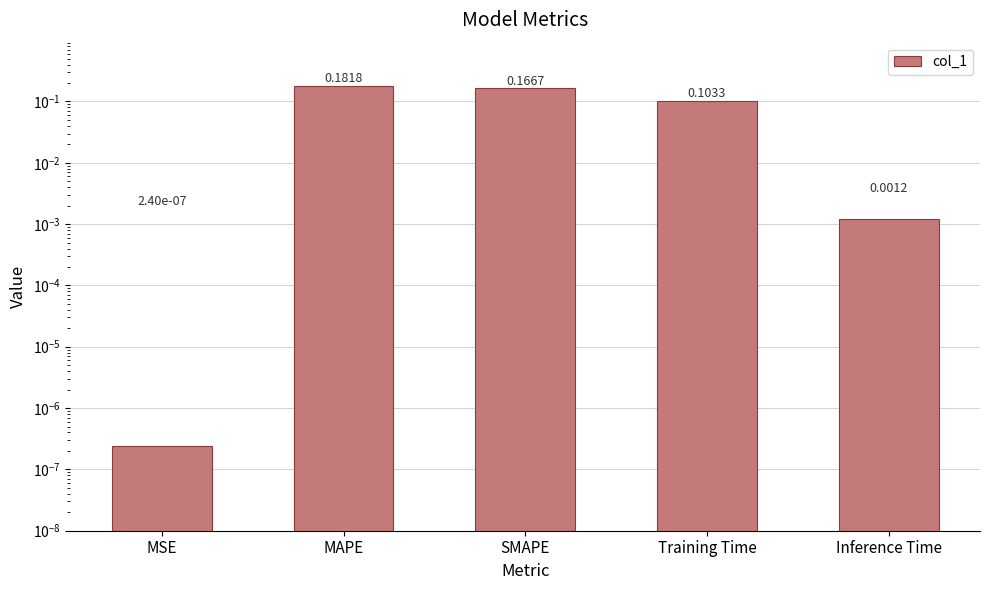

Which label corresponds to the smallest value in the chart?

MSE